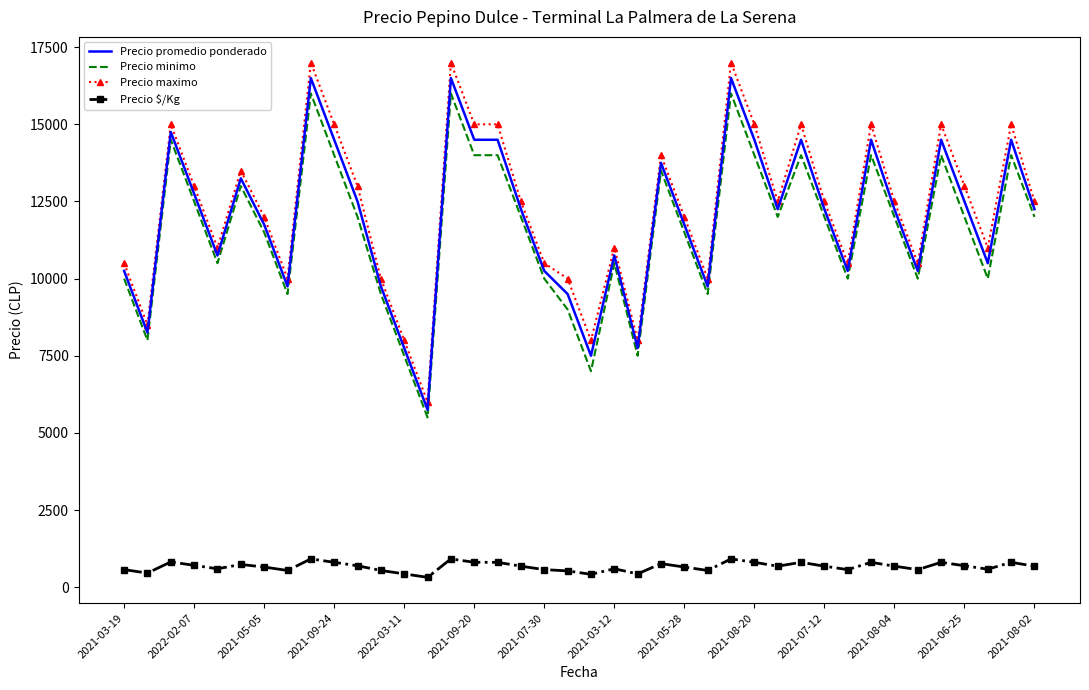

Which series has the widest spread of values?

Precio maximo